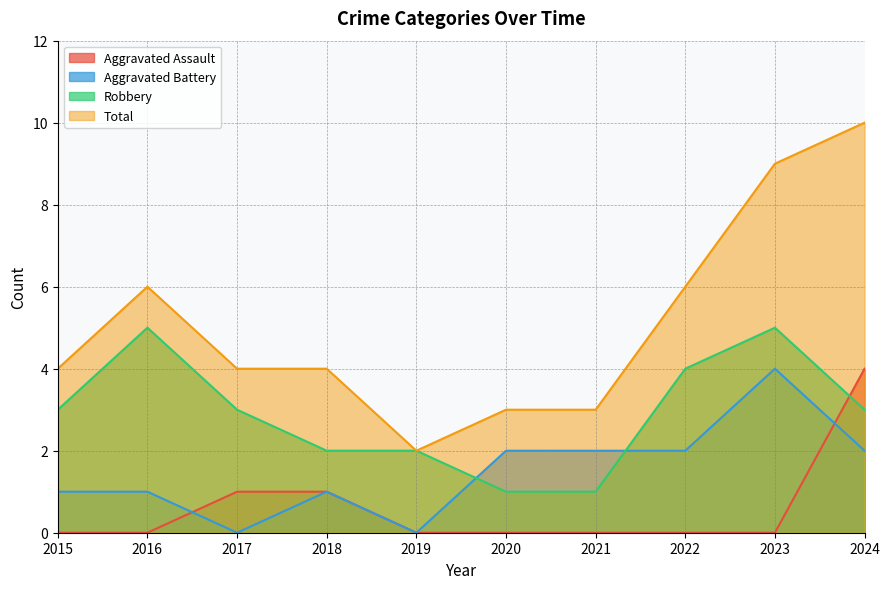

Rank the series by their maximum value, from lowest to highest.

Aggravated Assault, Aggravated Battery, Robbery, Total